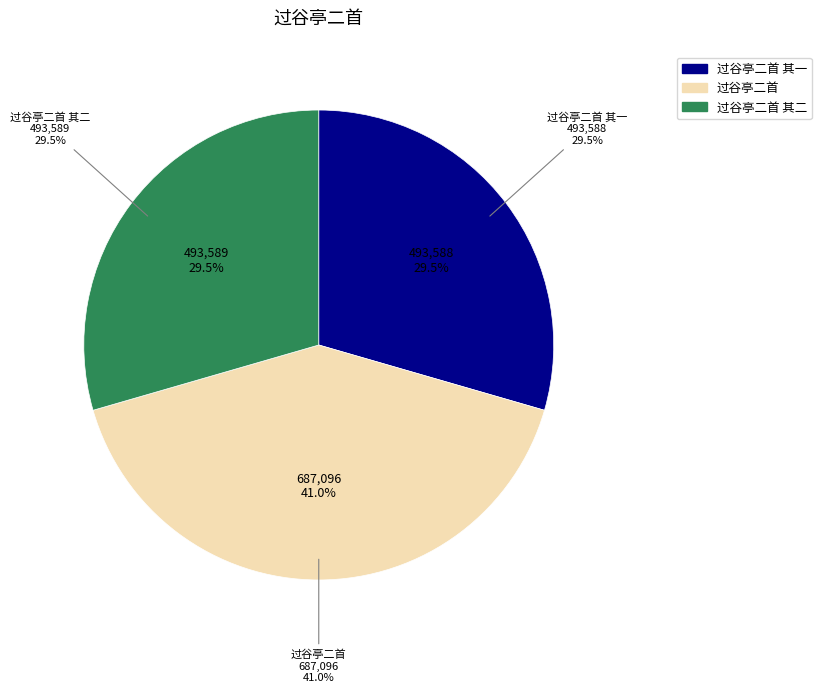

What is the change in value from 过谷亭二首 to 过谷亭二首 其二?

-193507